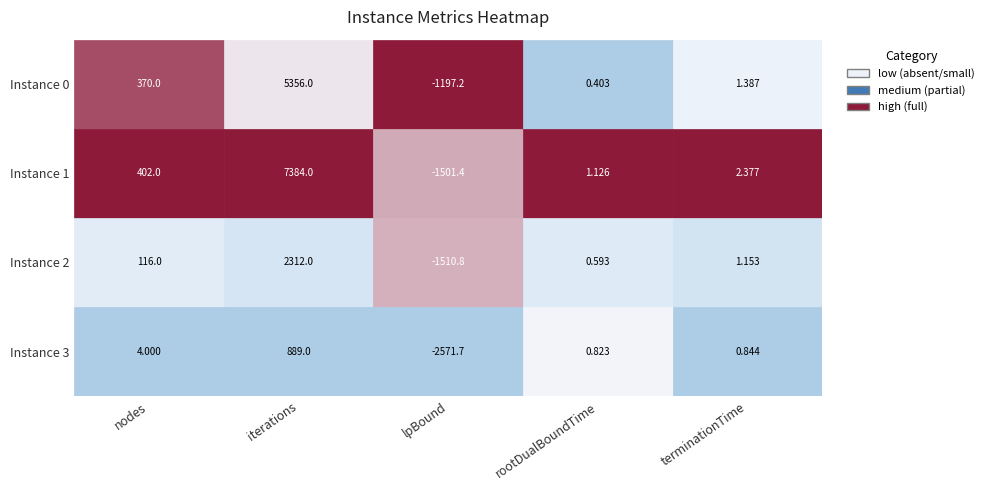

Is it true that 0 equals 5356.0 at iterations?

True